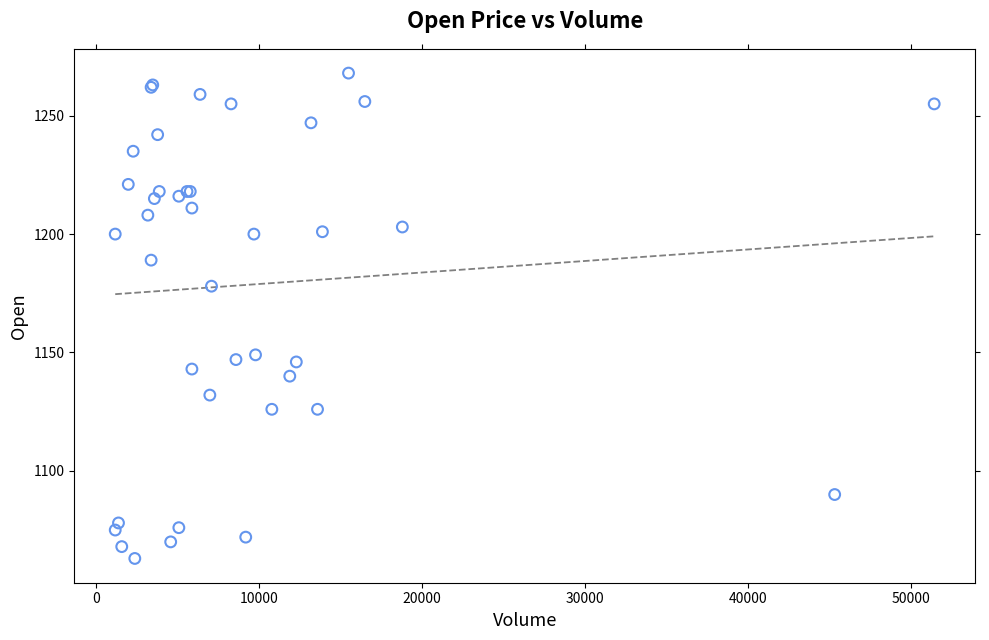

What Y value in the scatter plot is closest to 1165?

1178